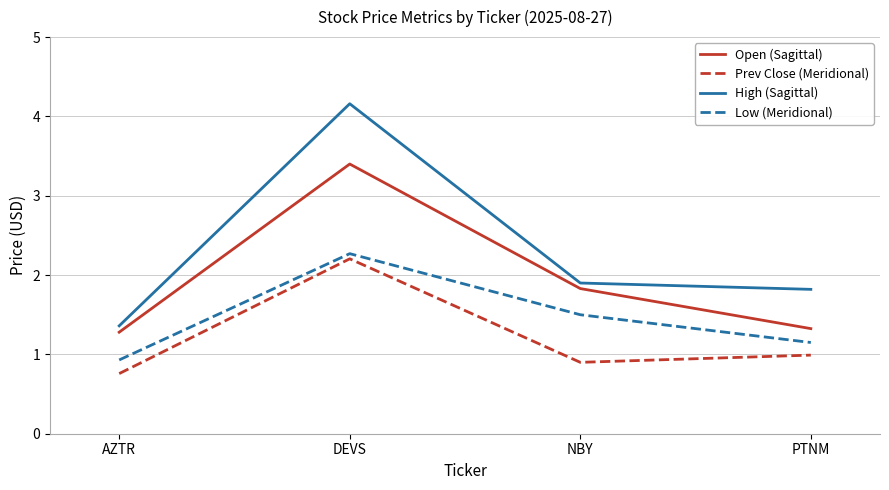

What is the spread (max minus min) of values at AZTR?

0.6